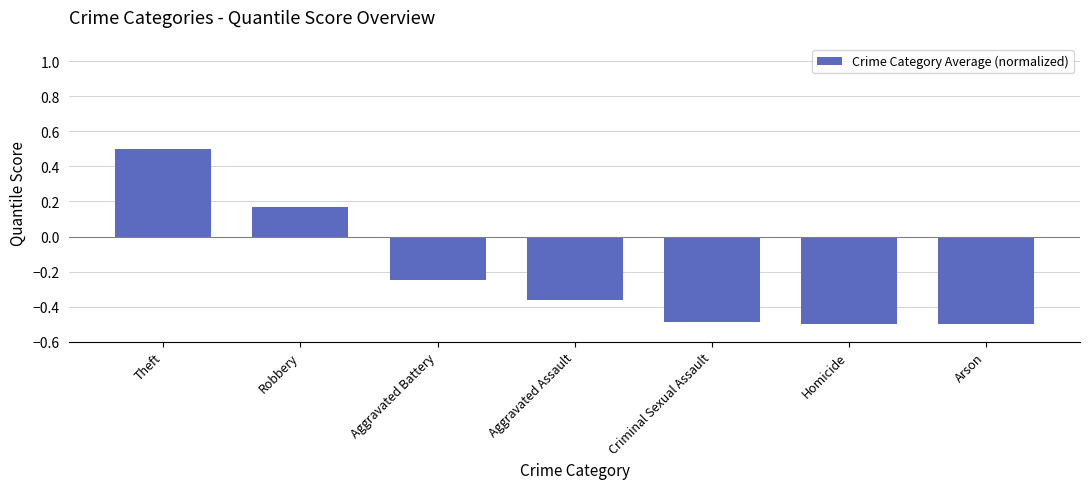

What is the change in value from Robbery to Arson?

-0.7